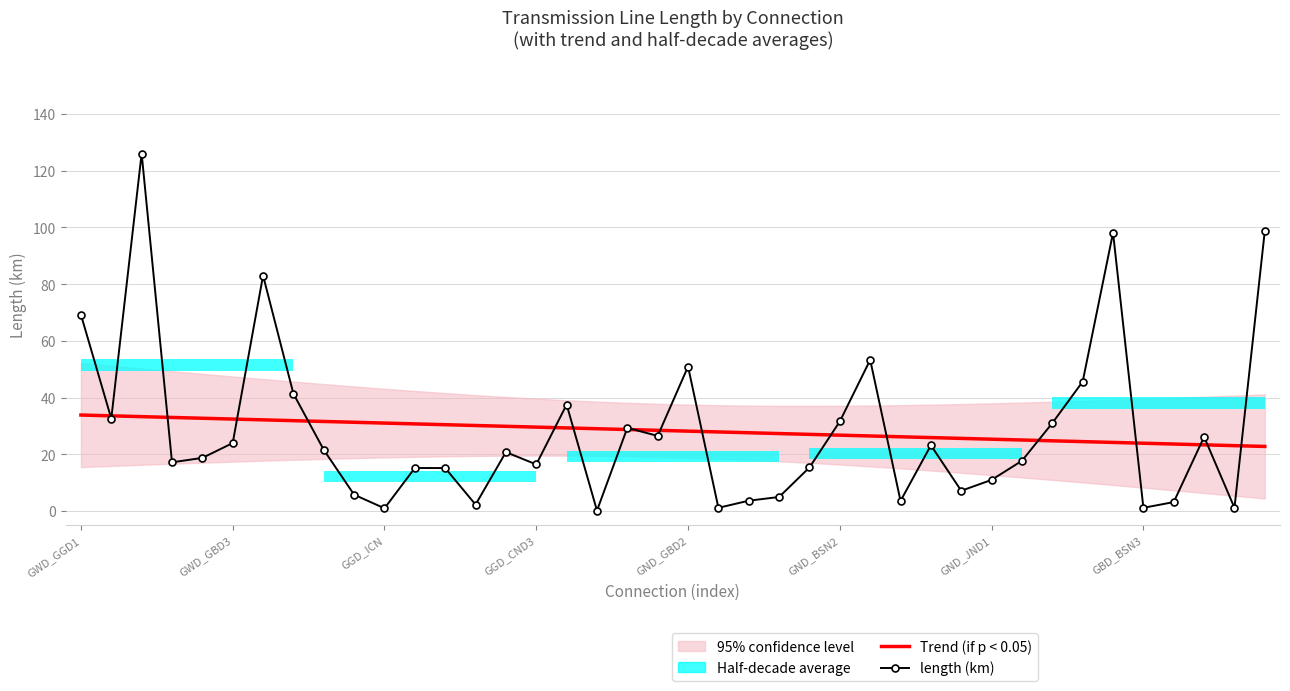

What is the lowest value of the length (km) series?

0.1